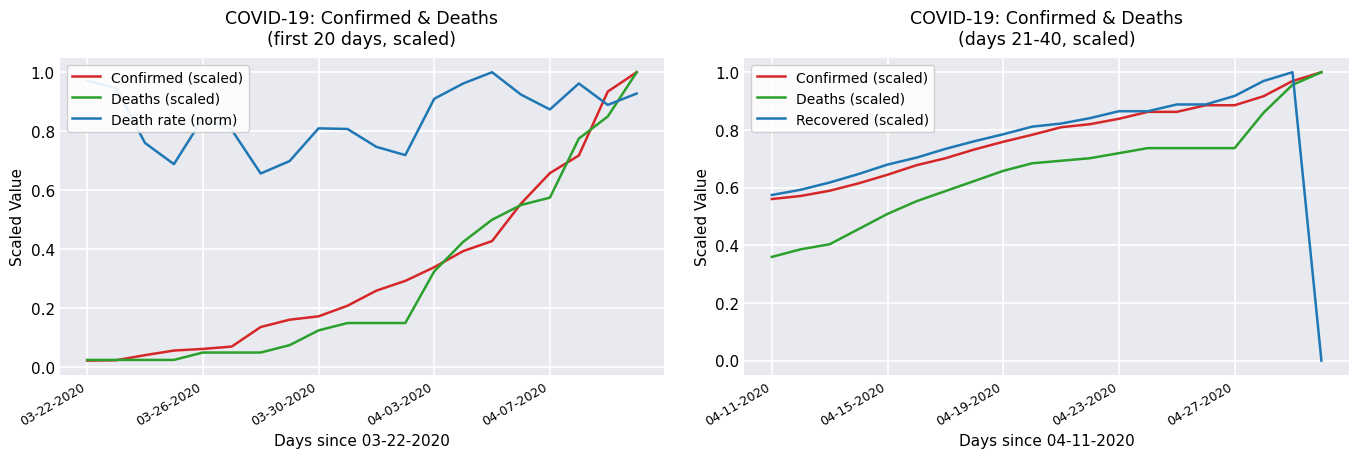

Which category has the lowest value in the Death rate (norm) series?

6